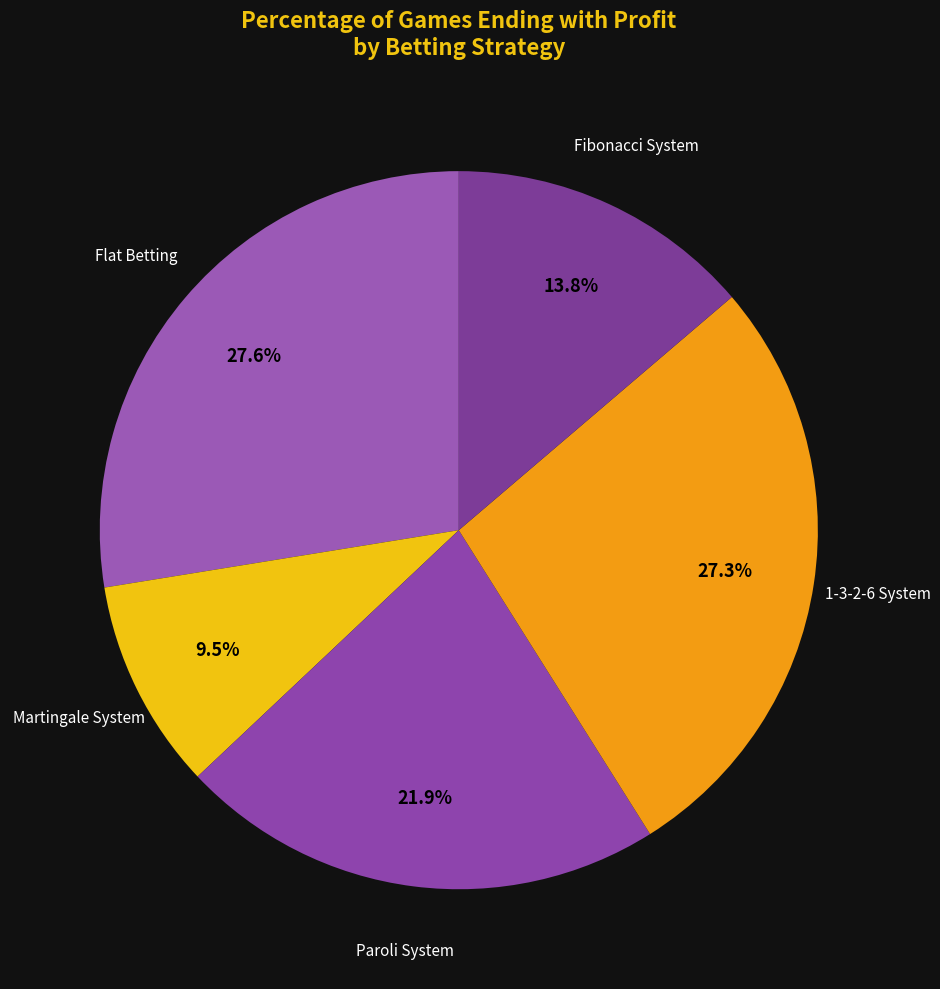

Is it true that Paroli System is 32% of the pie?

False